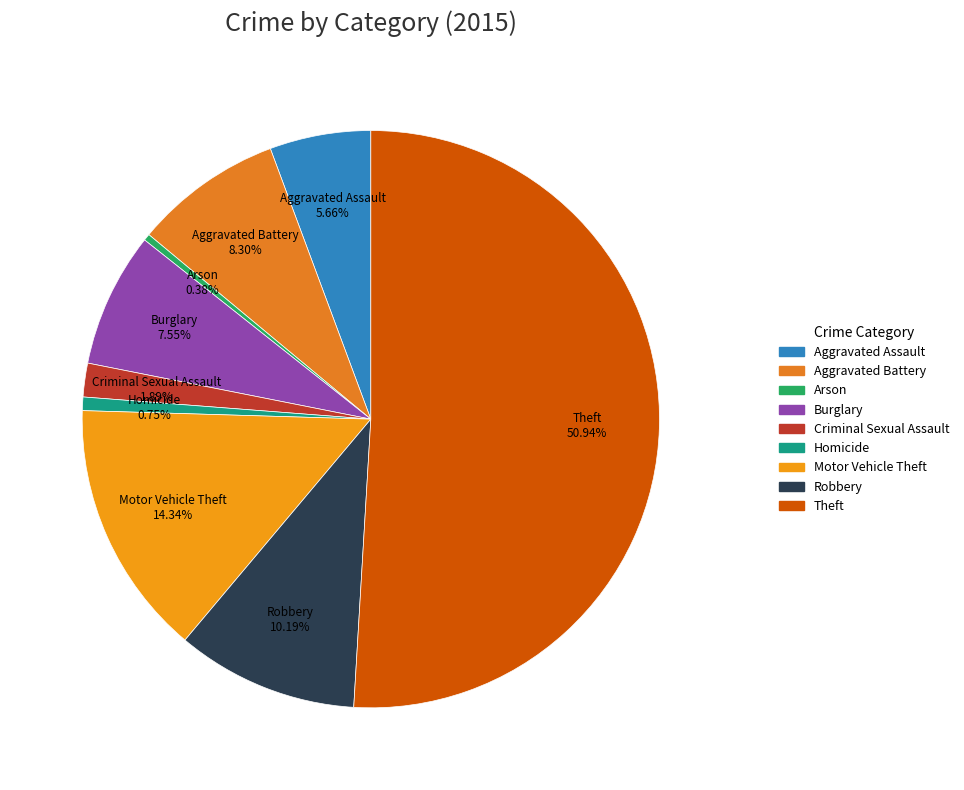

Which has a higher value, Aggravated Assault or Burglary?

Burglary